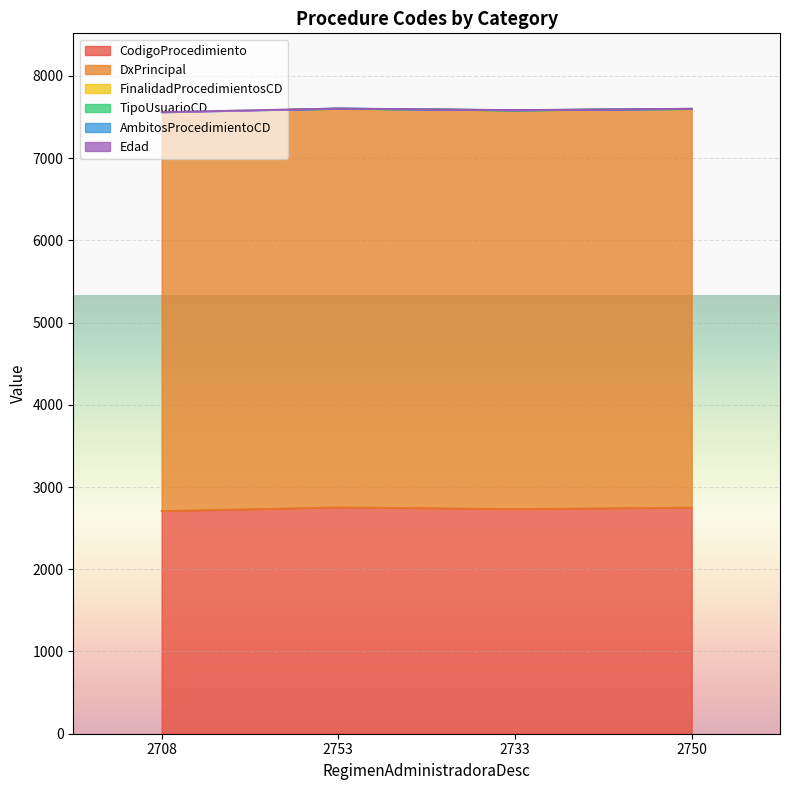

True or false: DxPrincipal and AmbitosProcedimientoCD intersect in this chart.

False